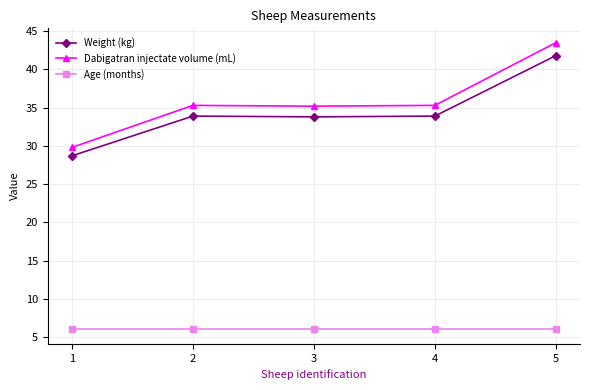

What are all the series names shown in the legend?

Weight (kg), Dabigatran injectate volume (mL), Age (months)